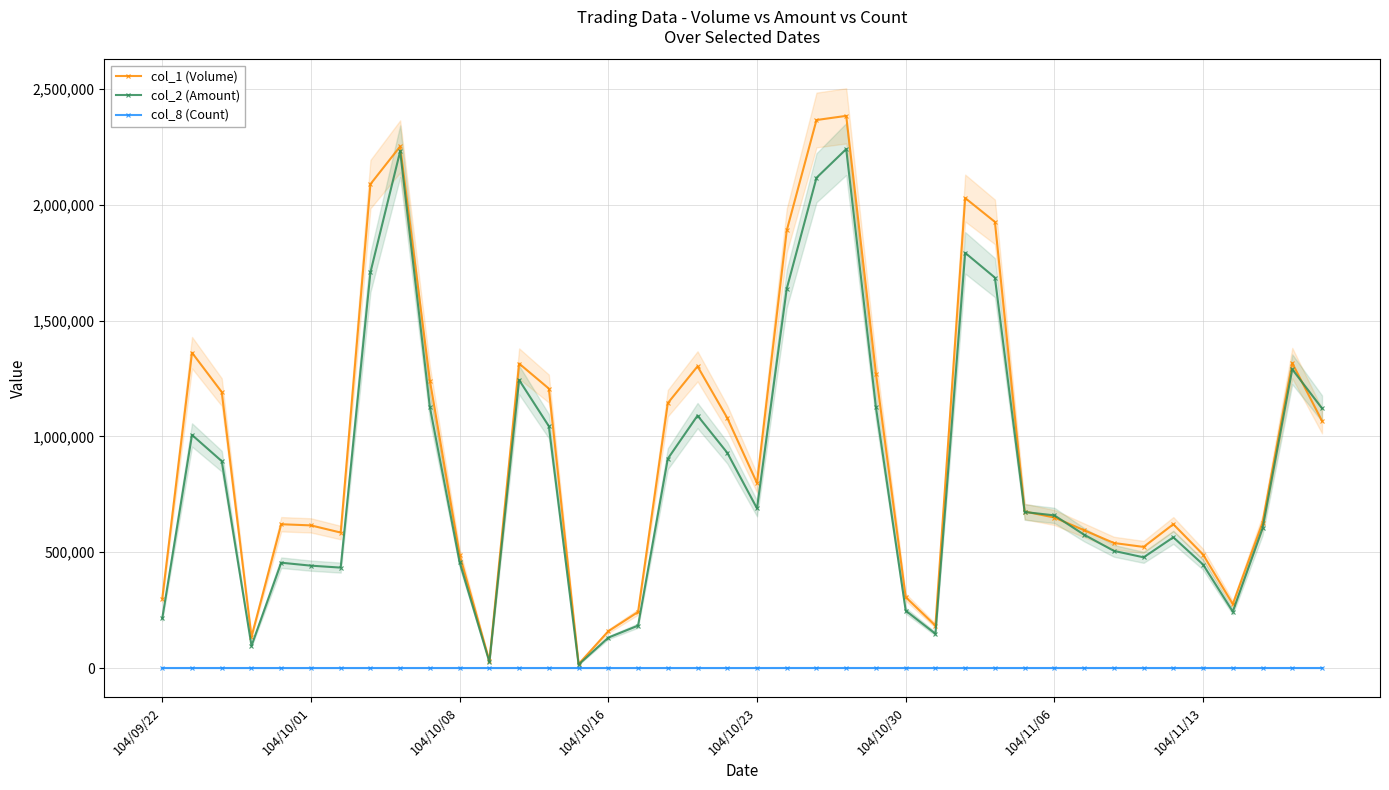

Is it true that col_2 (Amount) equals 944371 at 104/10/23?

False